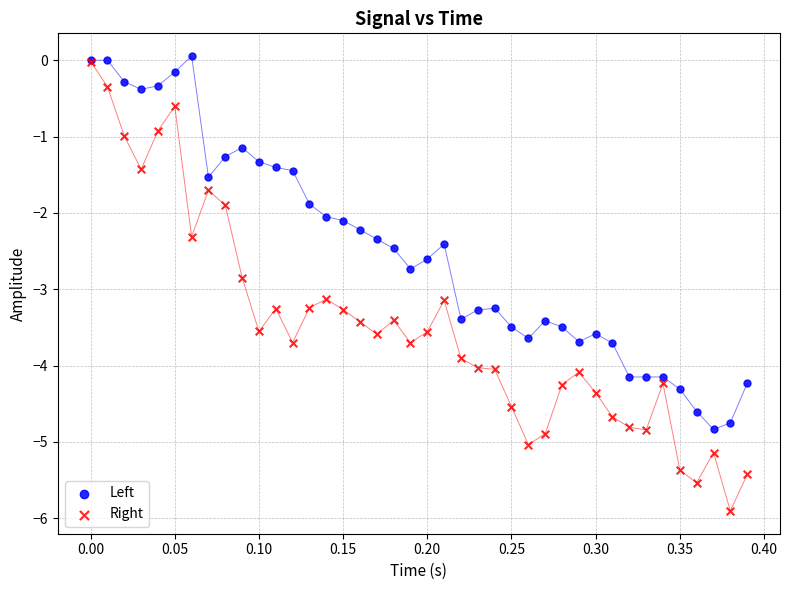

What are all the series names shown in the legend?

Left, Right